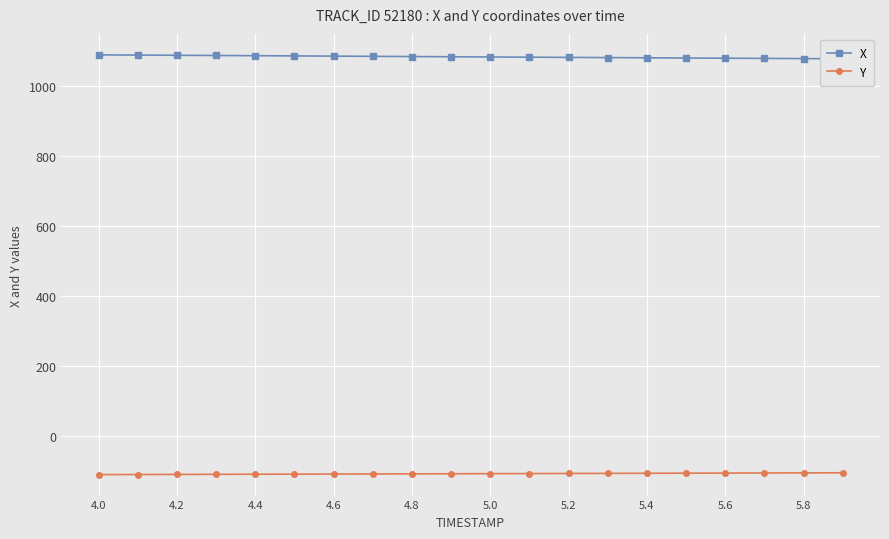

True or false: Y and X intersect in this chart.

False